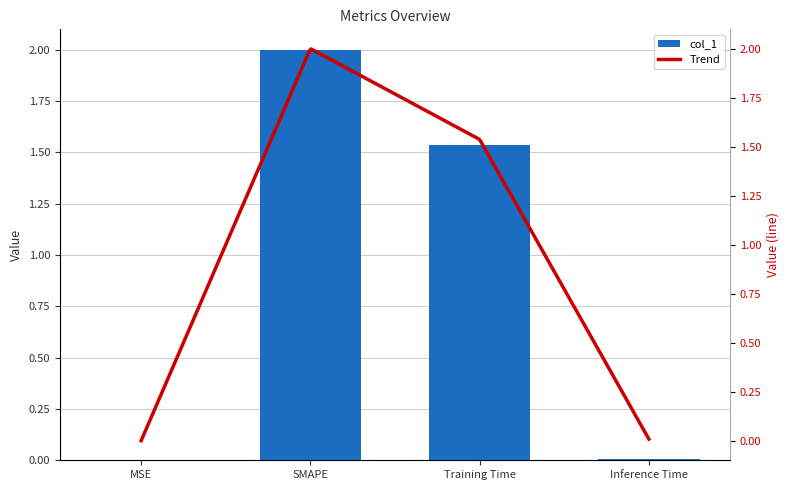

What is the label of the 3rd bar from the left?

Training Time